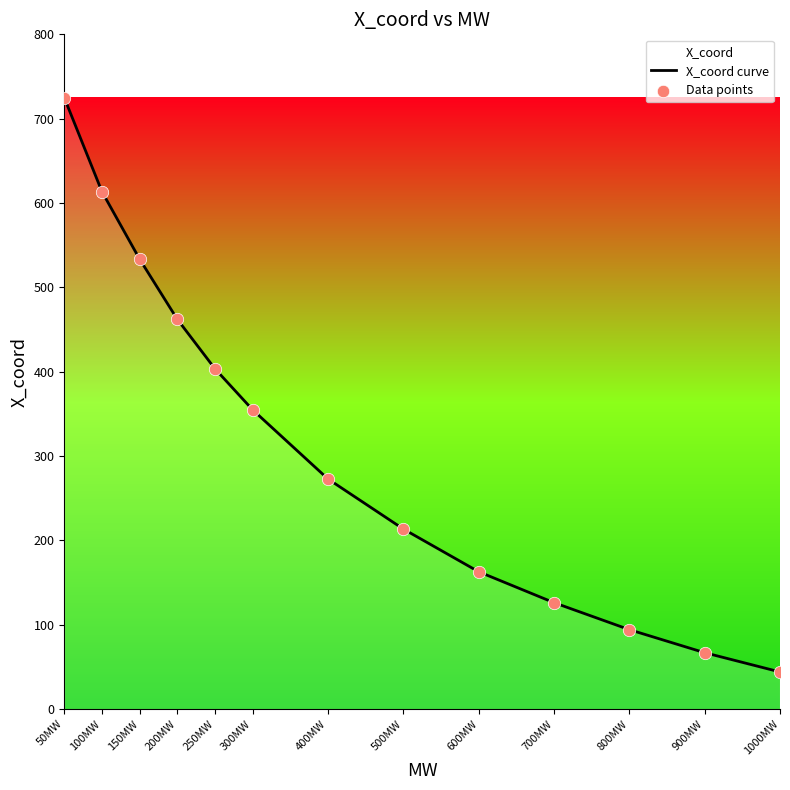

What is the total value across all series at 1000MW?

88.0